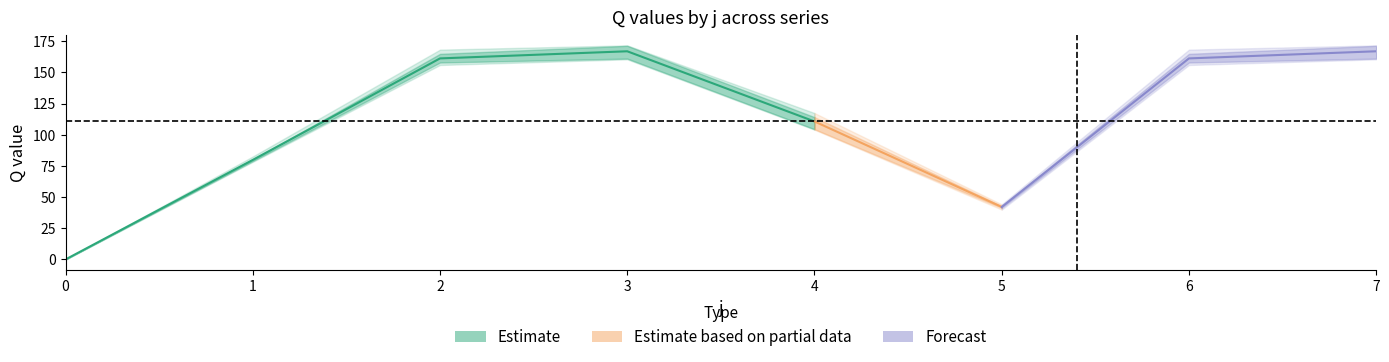

How many interior local valleys does the s5 series have?

1